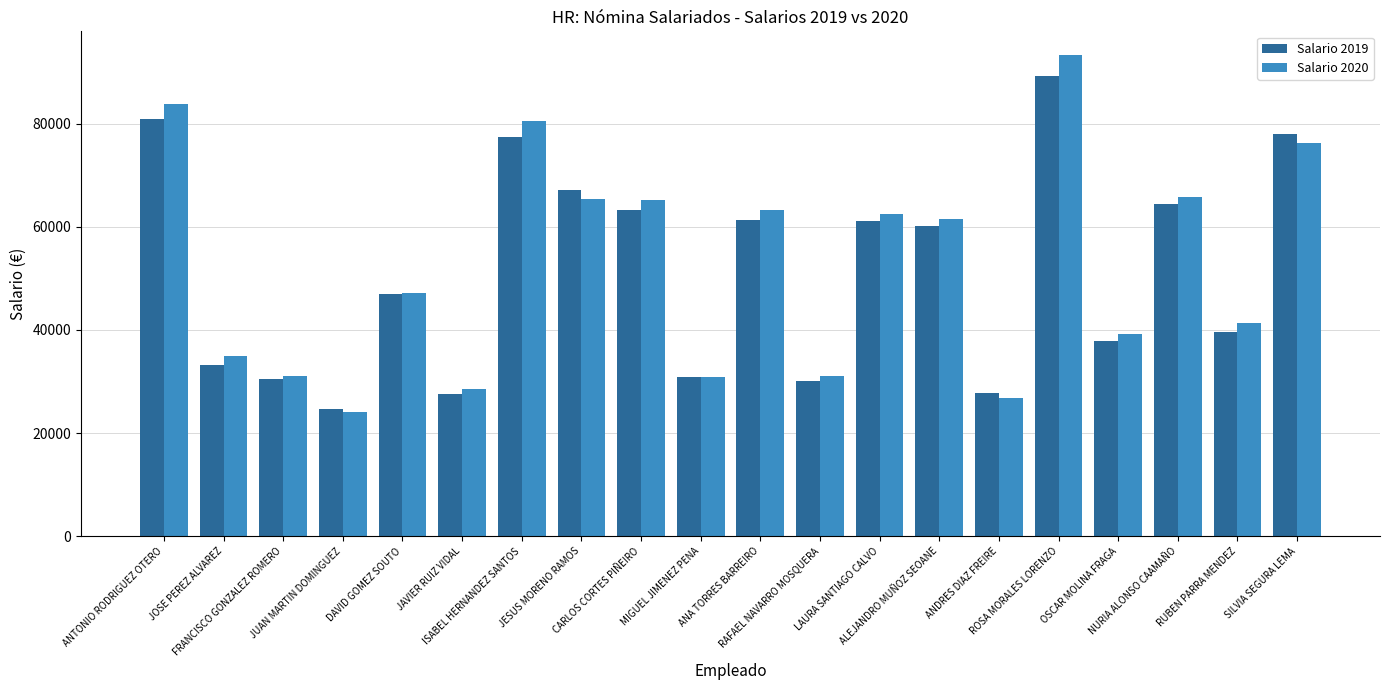

How many distinct data groups are displayed?

2